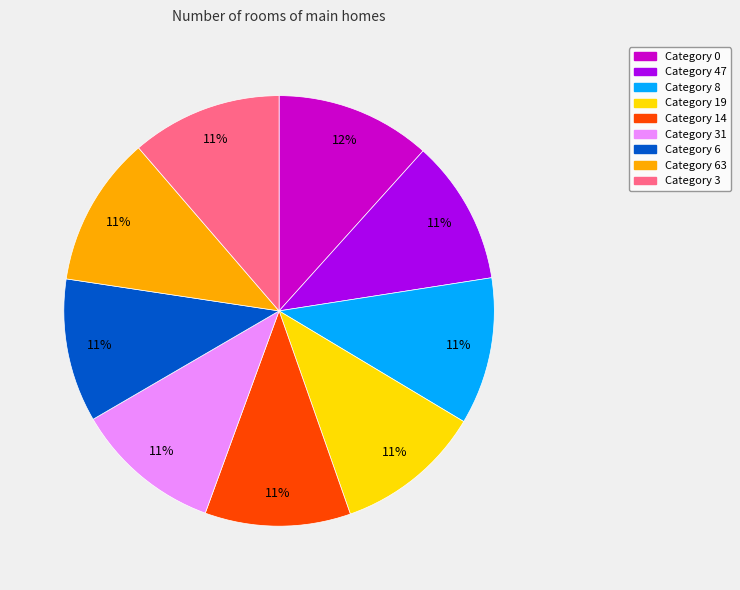

Is there a majority slice in this chart?

No